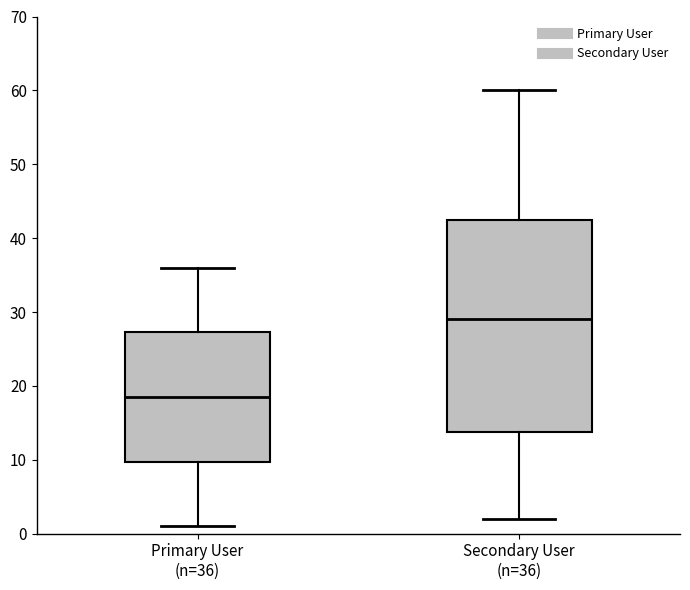

Where is the upper edge of the box for Primary User (n=36) on the y-axis? The values are not printed on the chart, so give them approximately, as read against the axis.

27